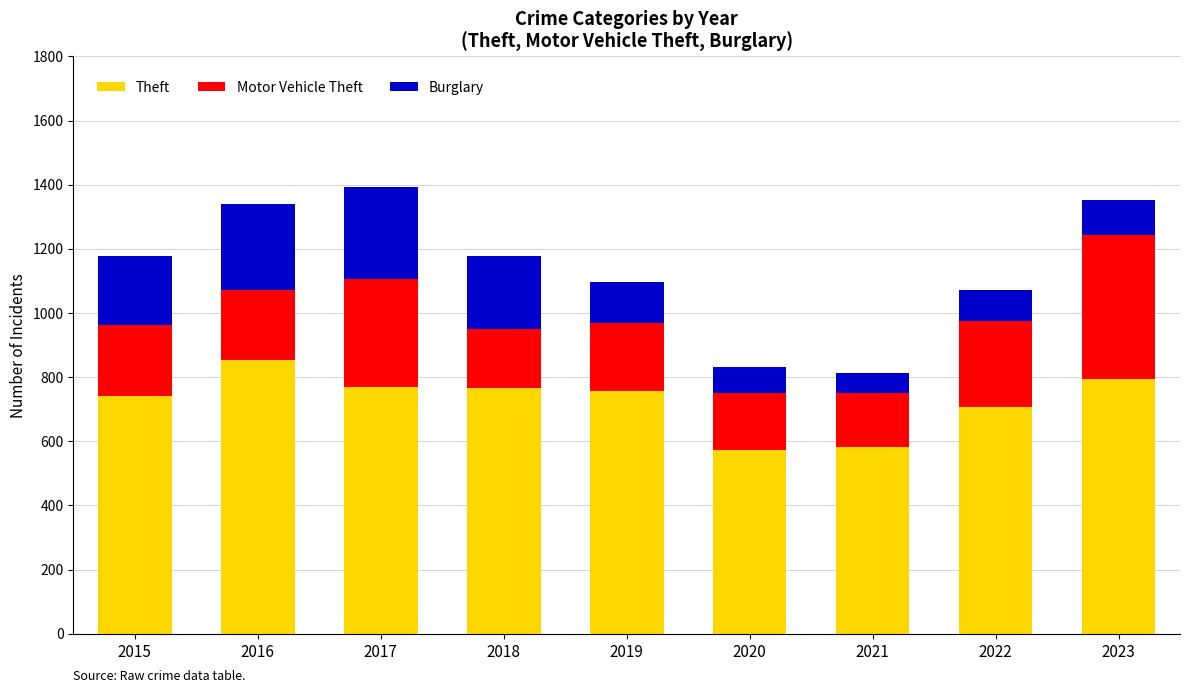

True or false: Theft has a value of 794 at 2023.

True